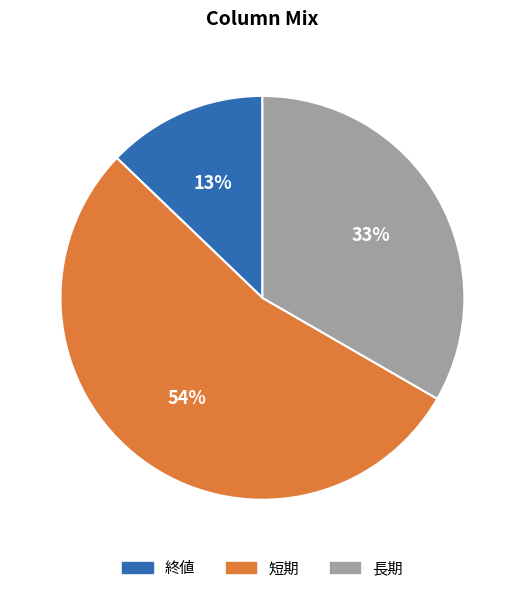

Do 長期 and 終値 together represent more than half of the pie?

No